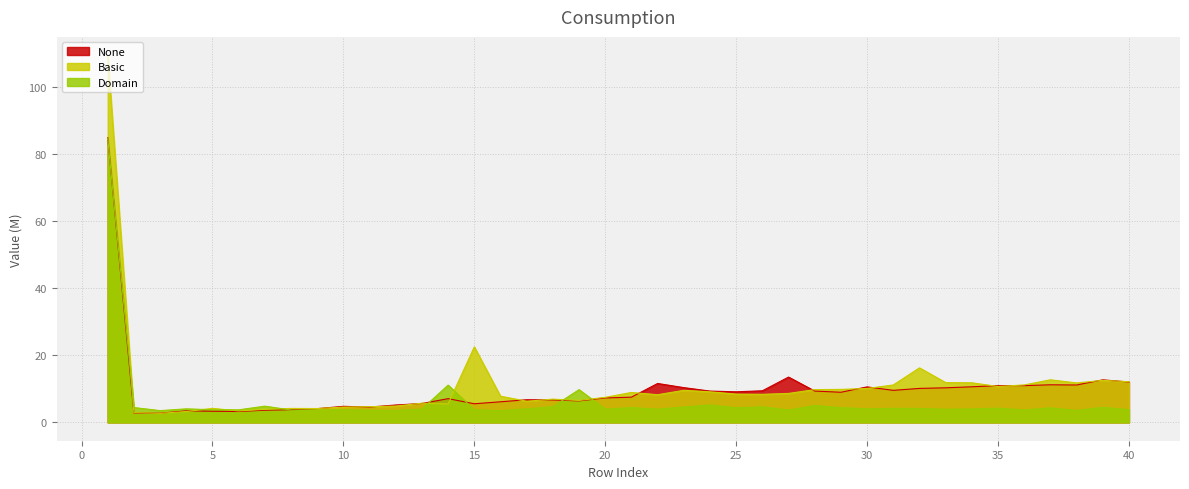

The Basic series shows 9.6 at 23. True or false?

True